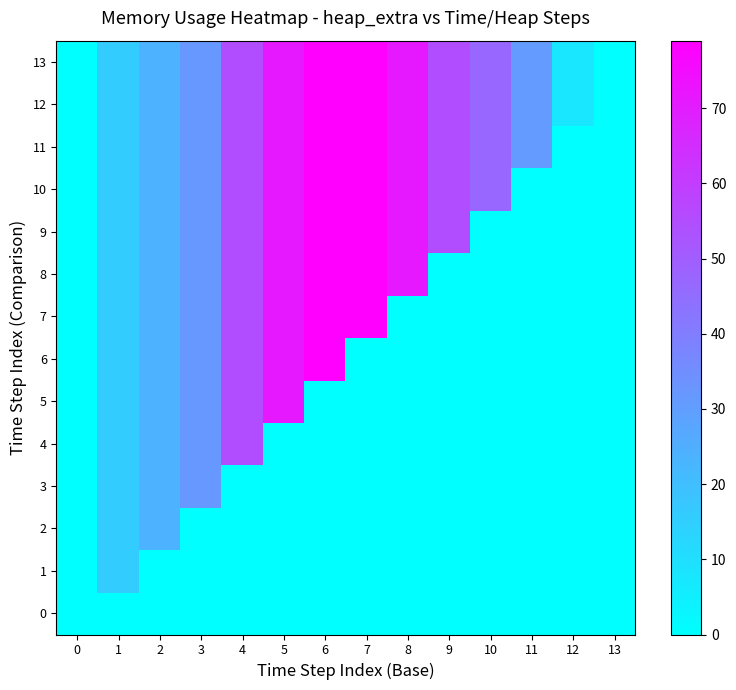

Which series changed the most between 7 and 13?

7